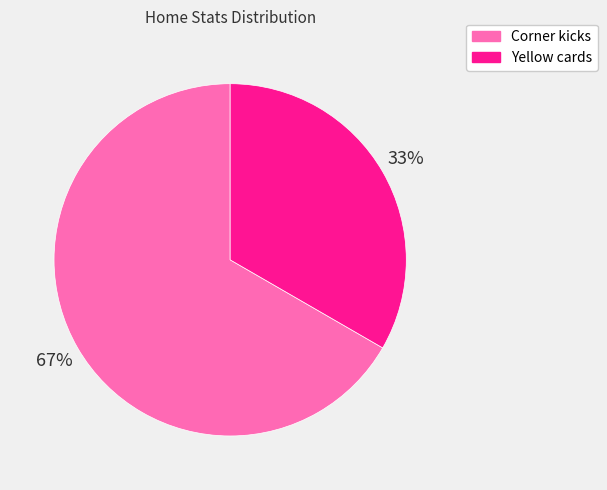

Rank the categories by value from highest to lowest.

Corner kicks, Yellow cards